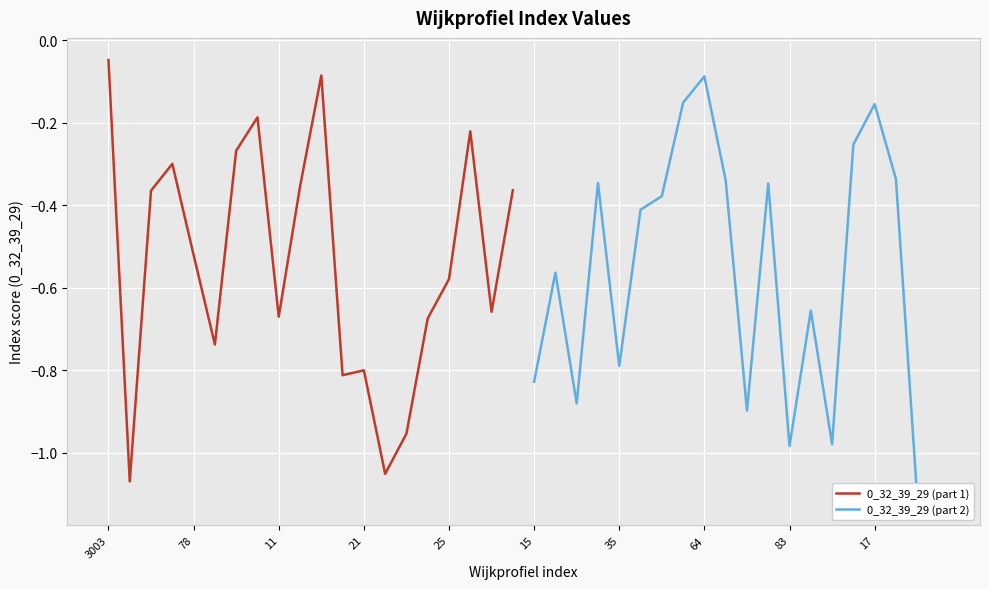

Where is 0_32_39_29 (part 1) nearest to the value 0?

3003